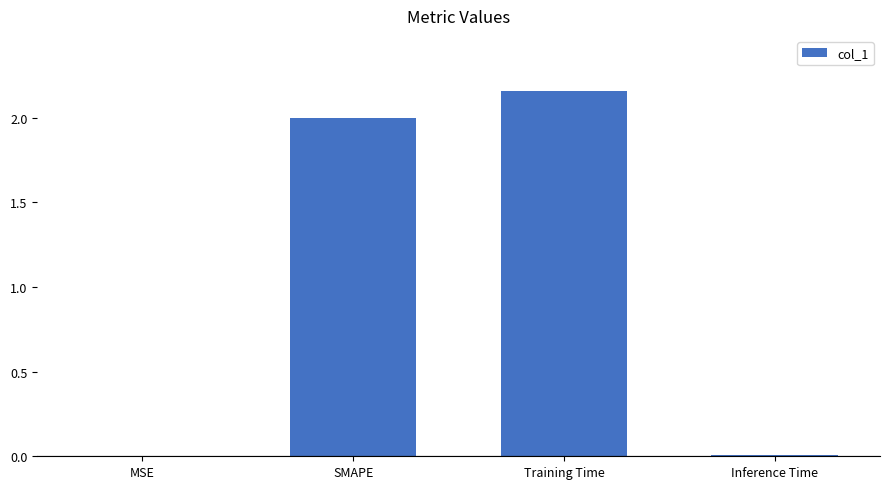

What is the change in value from SMAPE to Inference Time?

-2.0